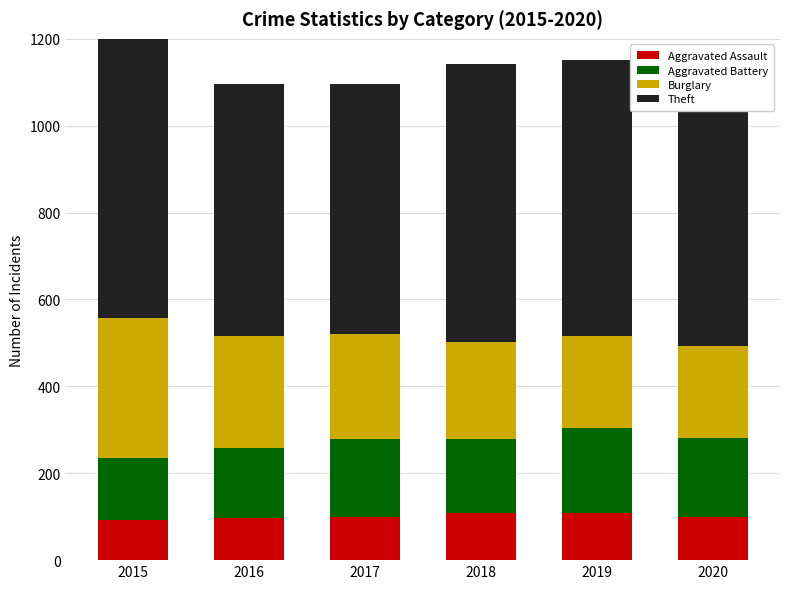

Count the number of categories in the chart.

6